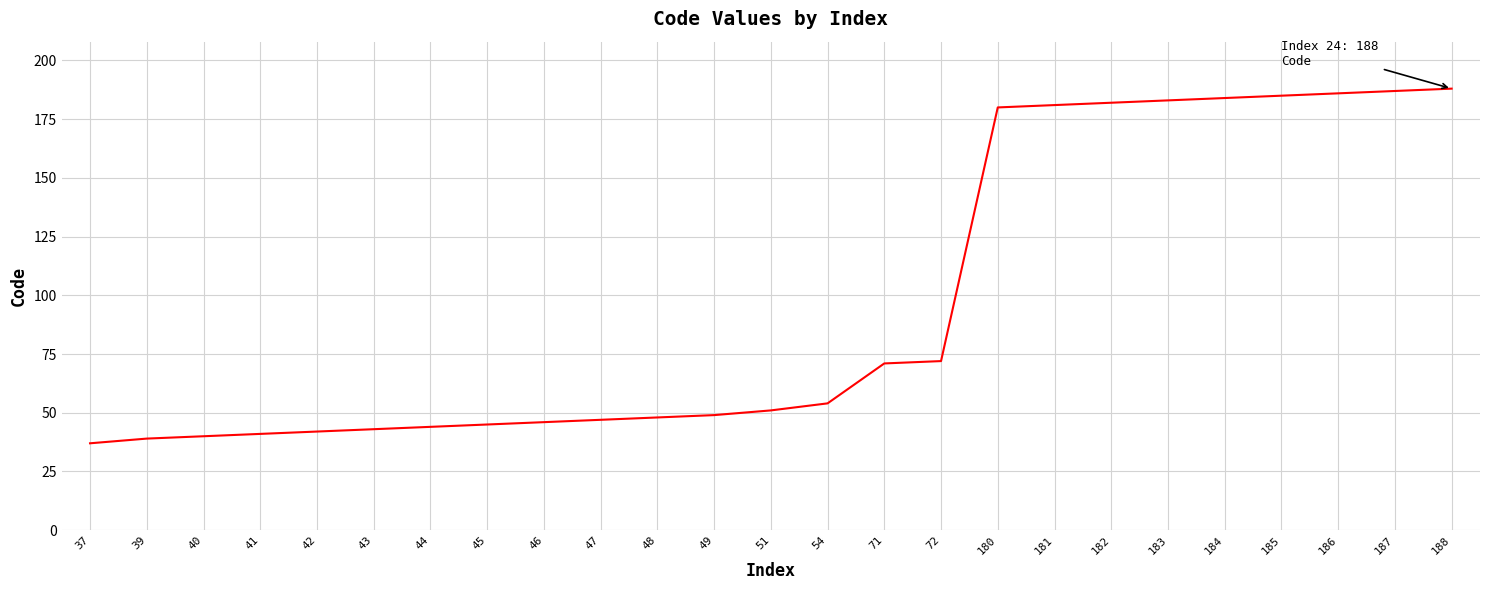

What is the change in value from 42 to 46?

+4